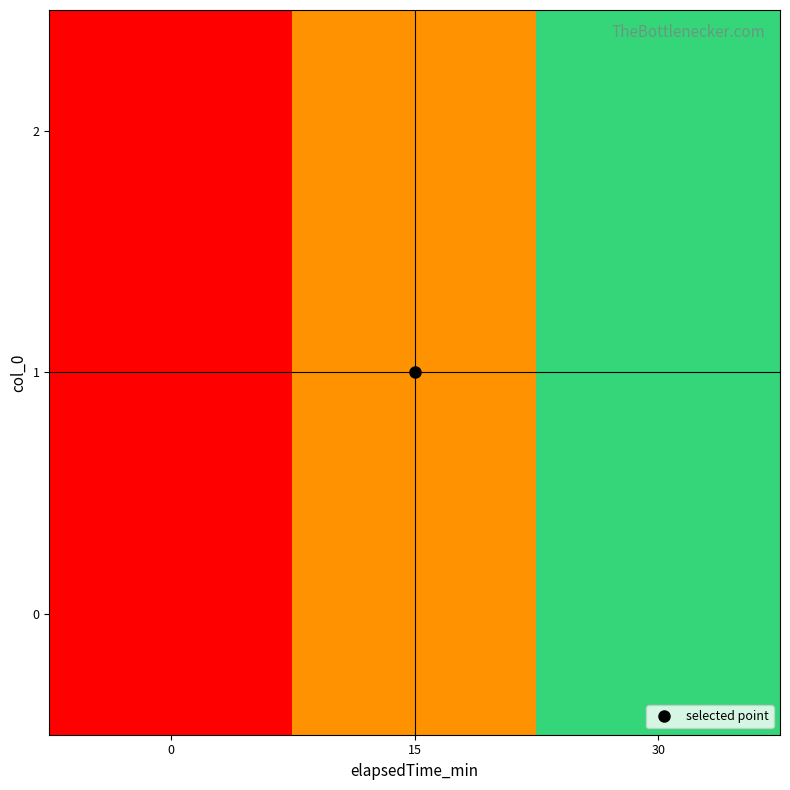

Rank the series by their maximum value, from highest to lowest.

0, 1, 2